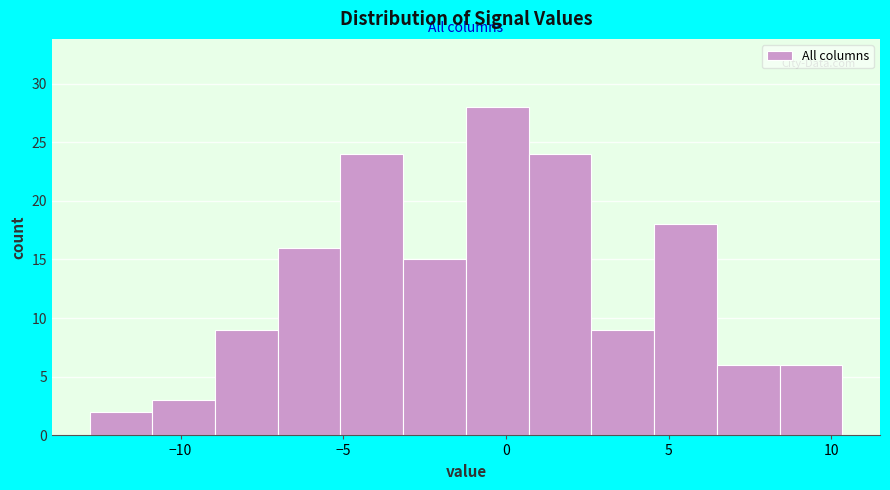

Around what value on the x-axis is the tallest bar? Give the approximate position of its centre, as read against the axis.

-0.5